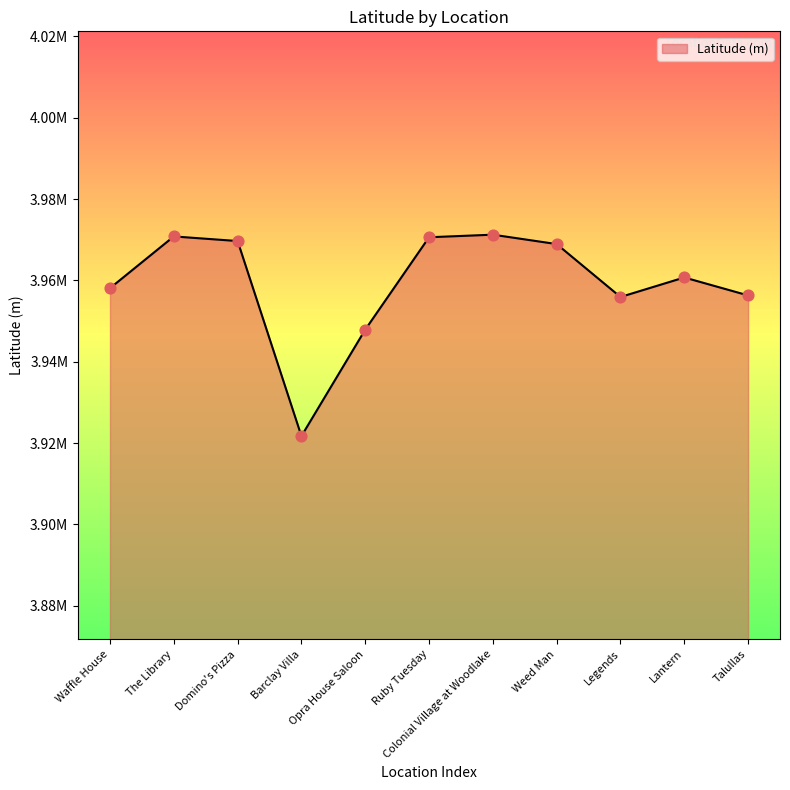

What is the change in value from Waffle House to Domino's Pizza?

+11589.1